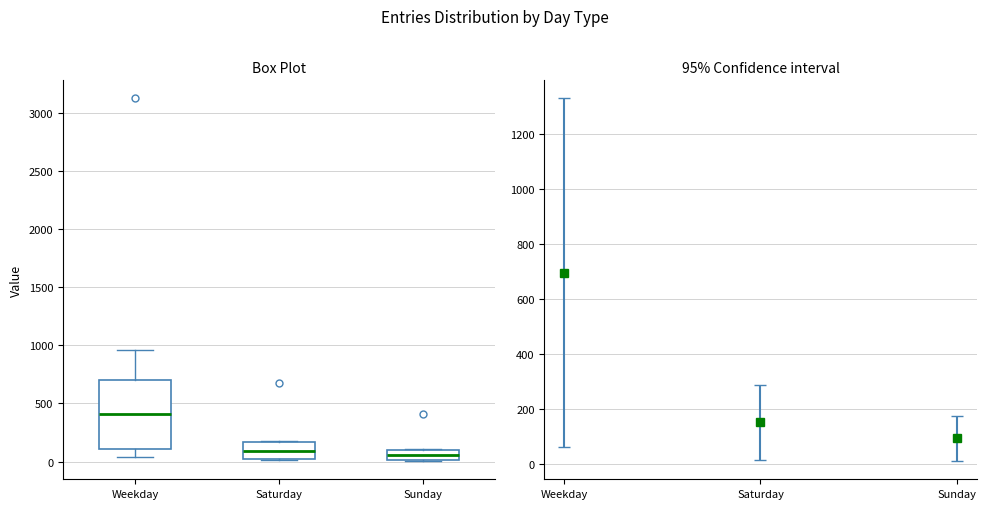

Reading left to right, read every box against the y-axis: the position of its median line, the range the box covers, and the ends of its whiskers. The values are not printed on the chart, so give them approximately, as read against the axis.

Weekday: median 400, box 100 to 700, whiskers 50 to 950
Saturday: median 100, box 0 to 150, whiskers 0 to 200
Sunday: median 50, box 0 to 100, whiskers 0 to 100